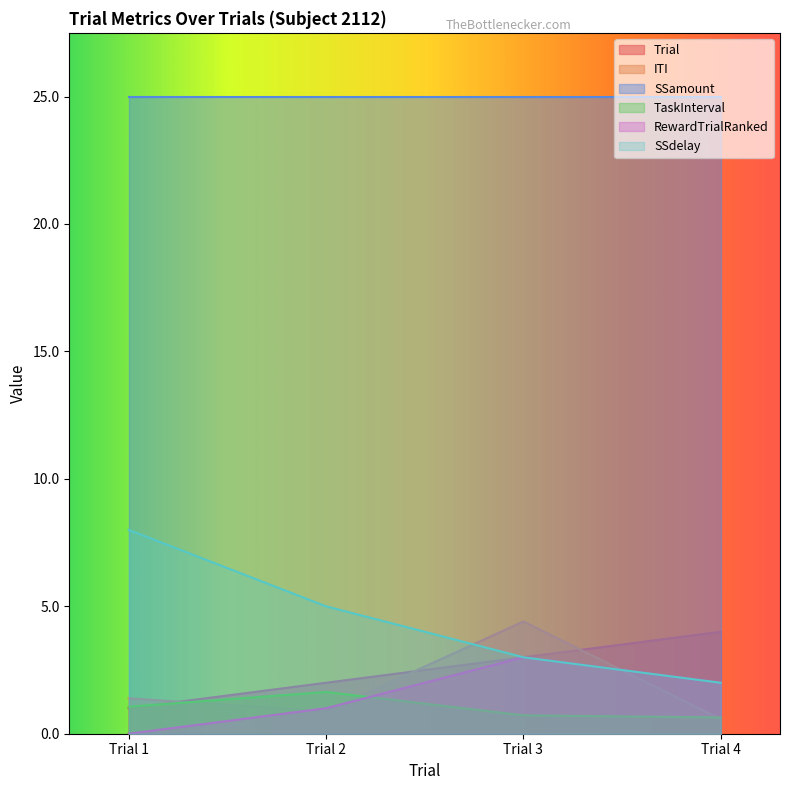

Where is SSdelay nearest to the value 5?

Trial 2